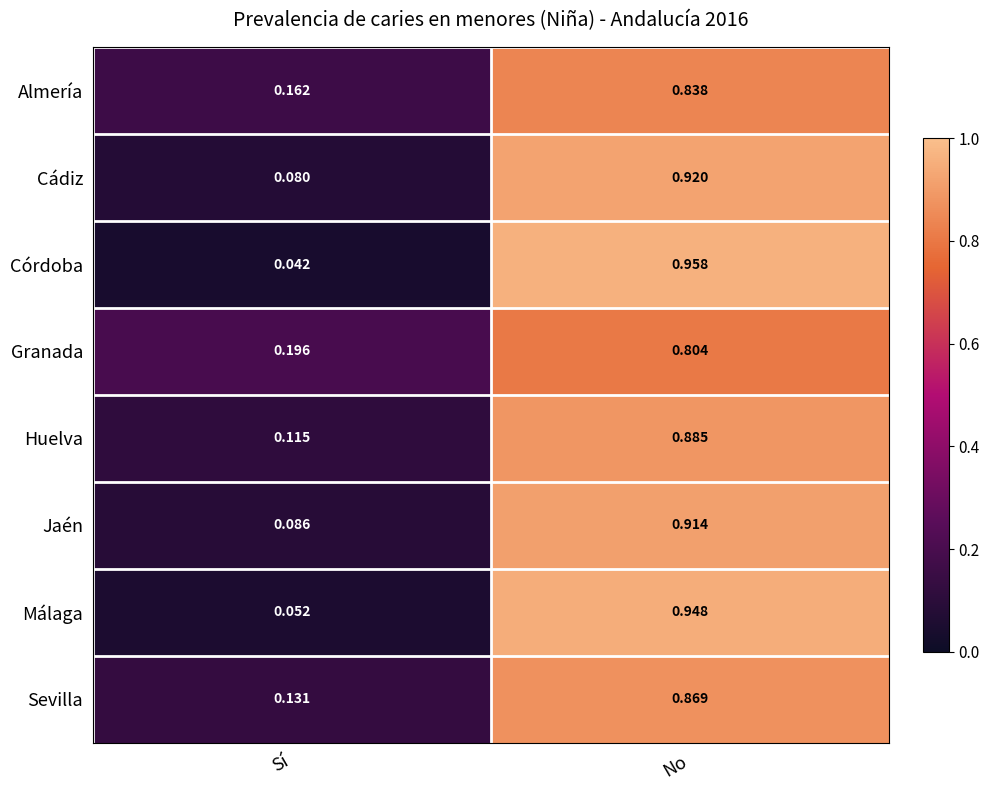

Which category has the highest value in the Málaga series?

No